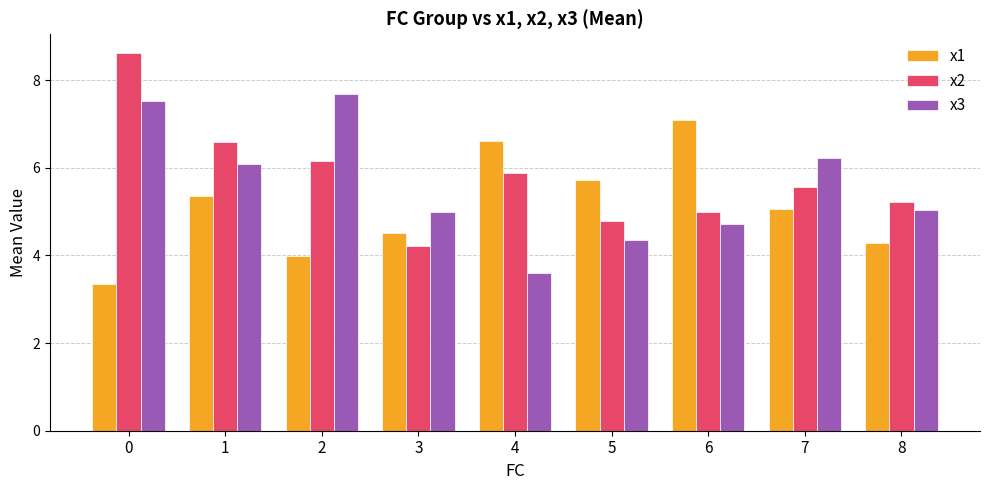

What value does the x2 series have at 3?

4.2